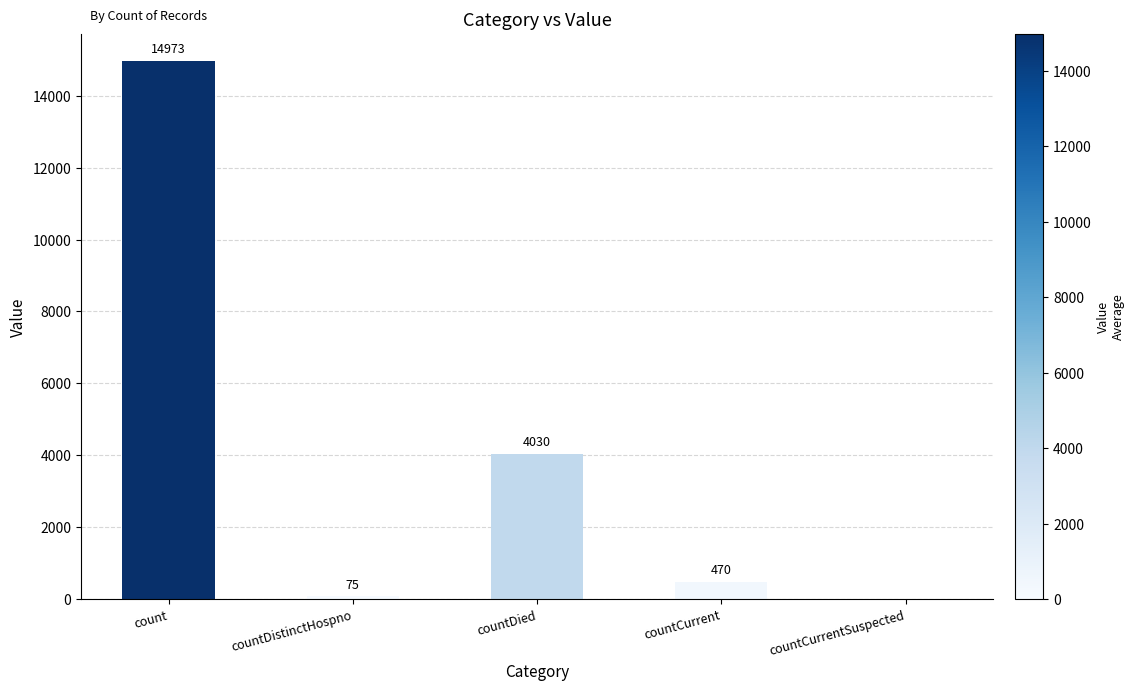

Reading left to right, what are all the values shown in this chart?

count=14973	countDistinctHospno=75	countDied=4030	countCurrent=470	countCurrentSuspected=0